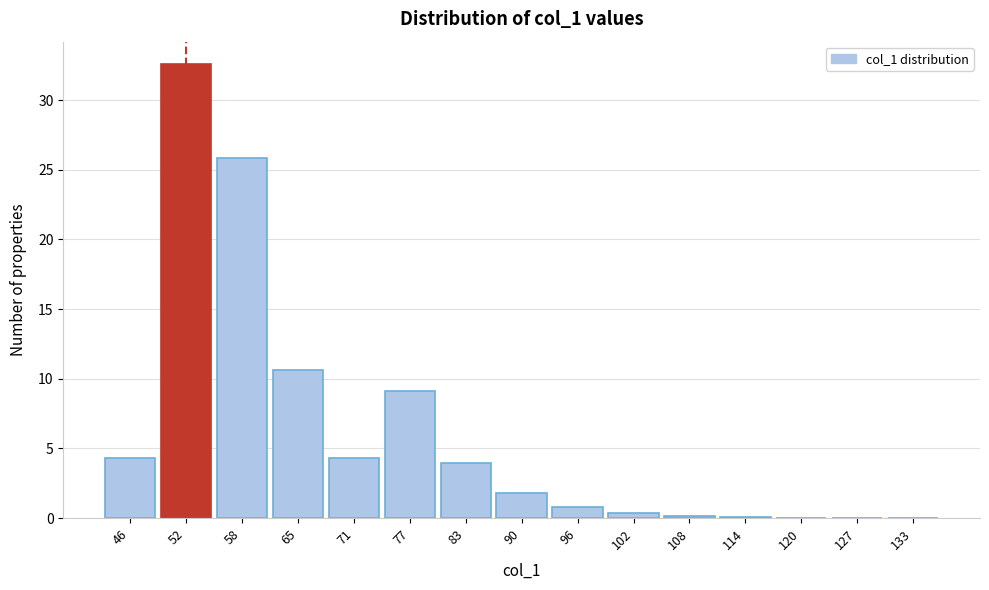

The value at 58 is 25.8. True or false?

True